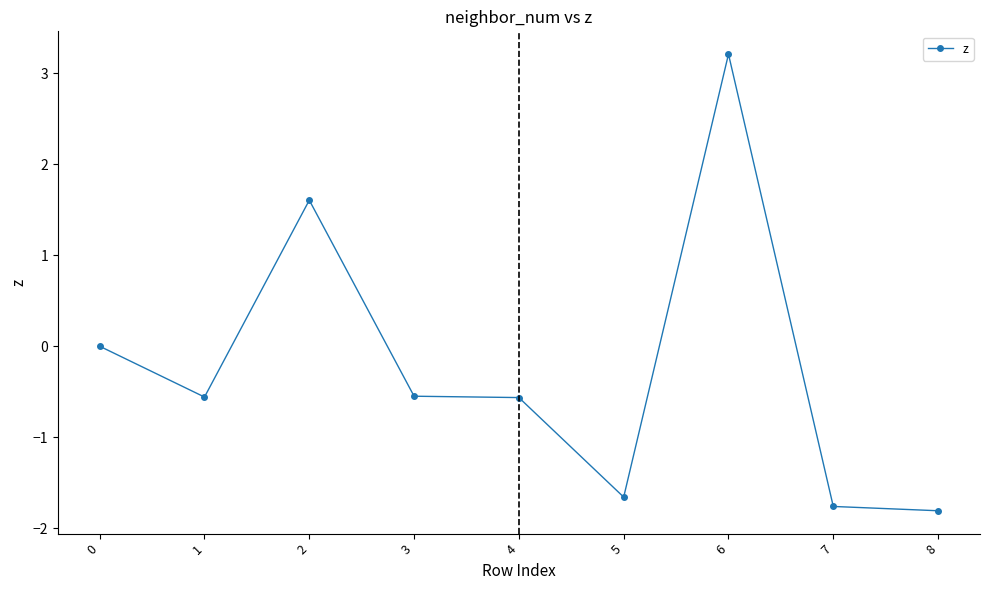

Does the chart have visible grid lines?

No